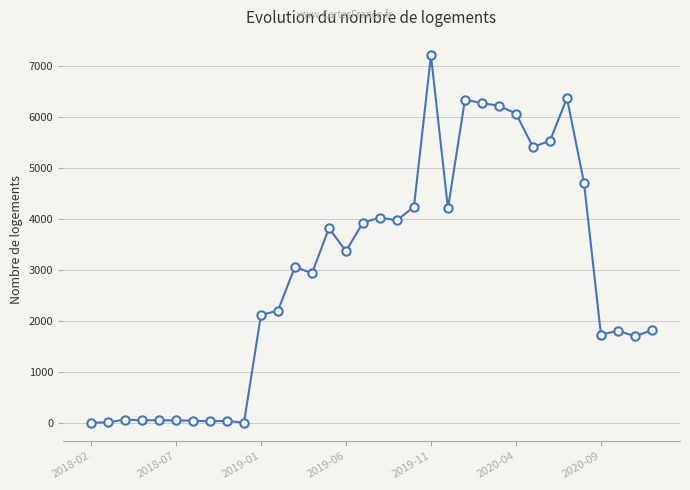

How many data points does each series have?

34